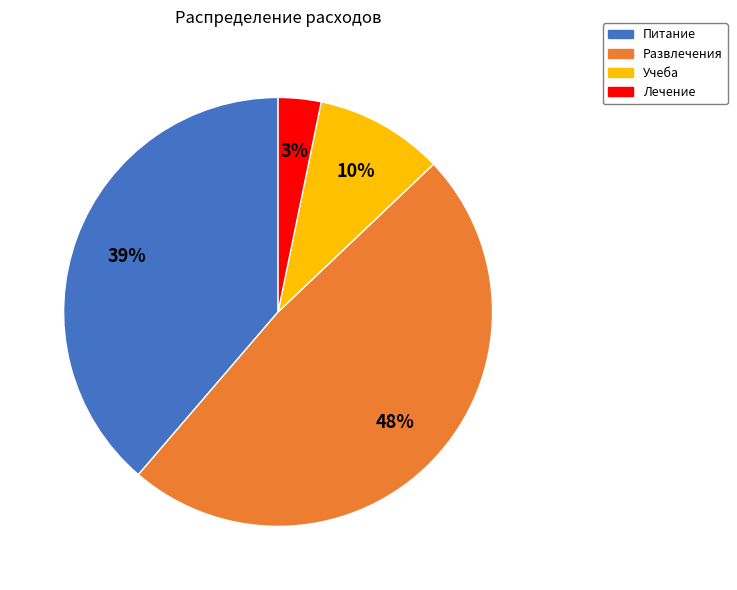

Which slice is the smallest?

Лечение